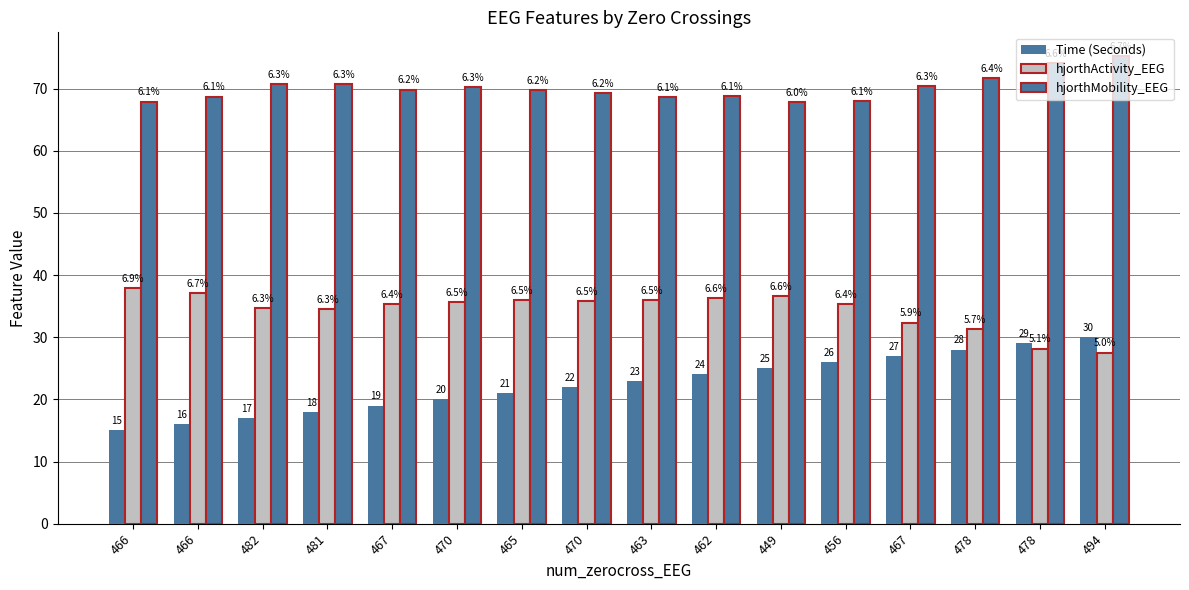

Are the bars grouped side by side (vs. stacked)?

Yes